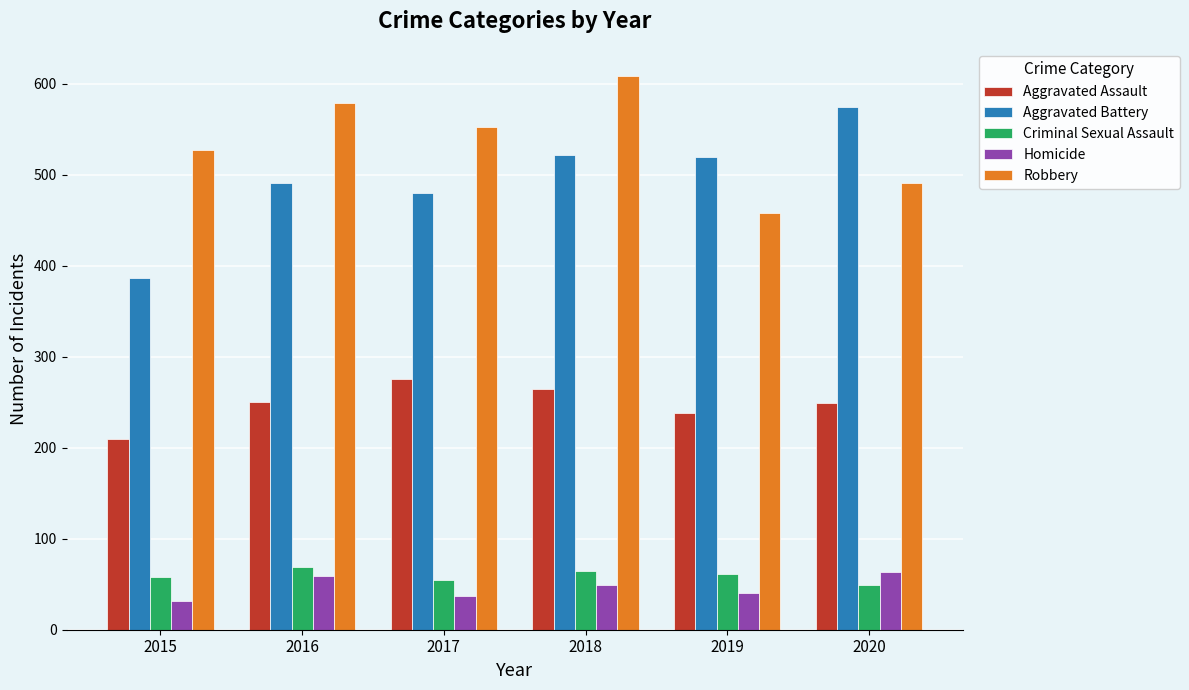

Which category has the lowest value in the Aggravated Battery series?

2015